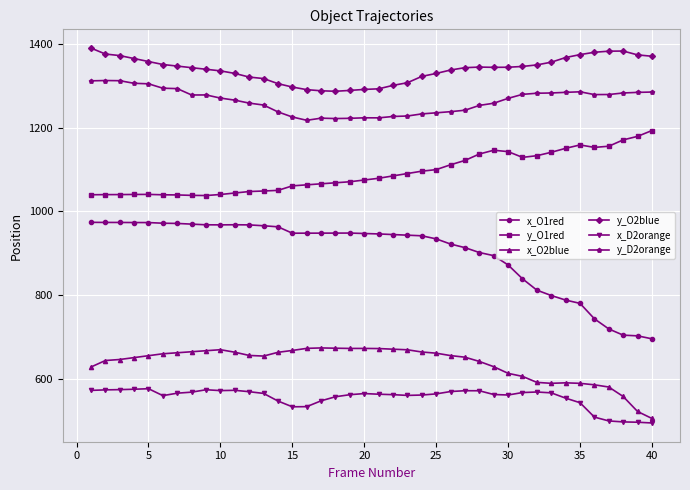

True or false: x_D2orange and y_D2orange cross at least once.

False